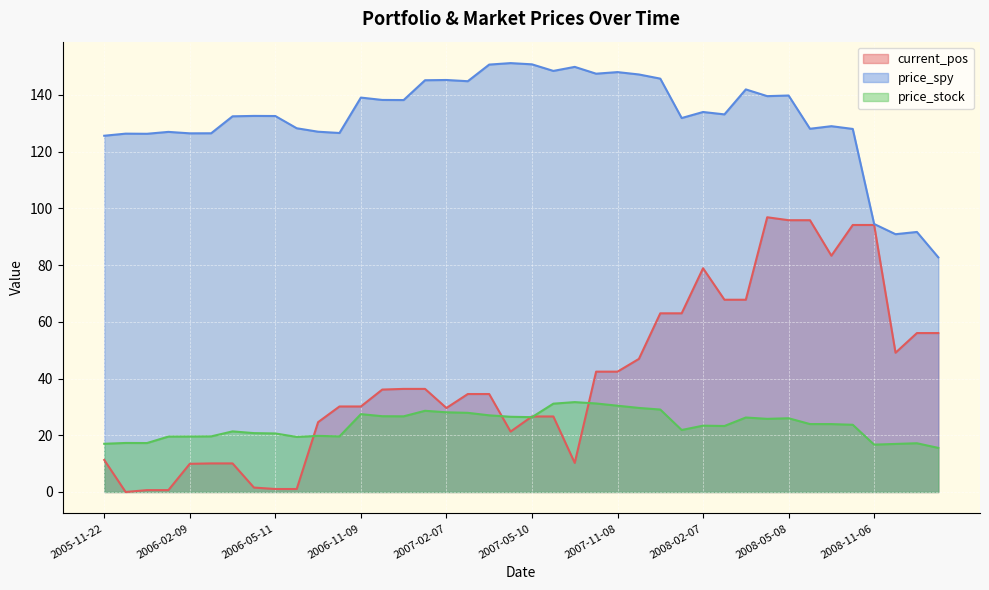

Which series has the largest total across all categories?

price_spy